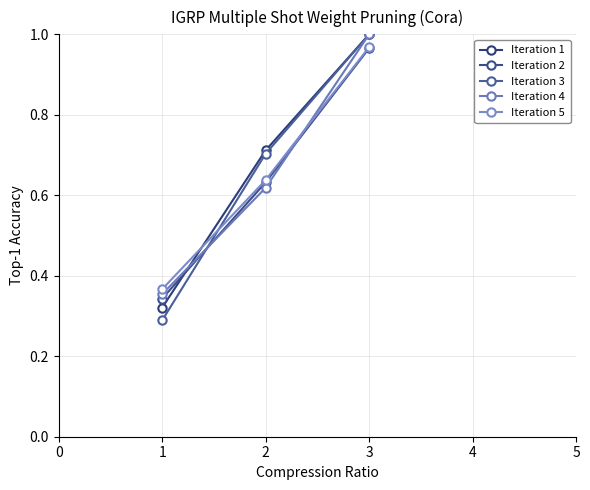

What is the smallest value displayed?

0.3